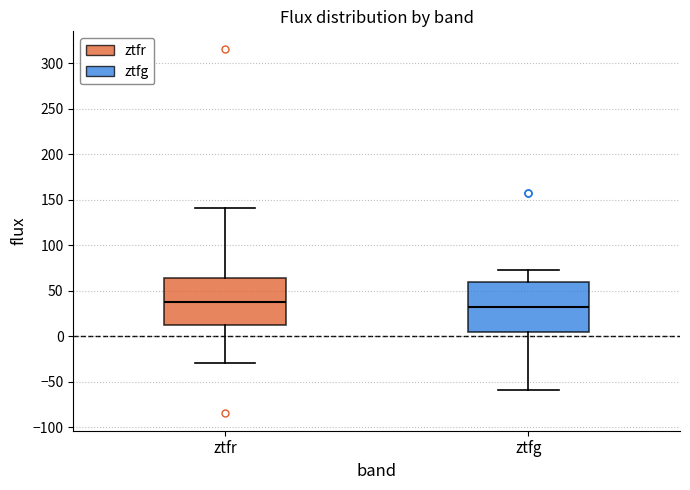

Reading left to right, read every box against the y-axis: the position of its median line, the range the box covers, and the ends of its whiskers. The values are not printed on the chart, so give them approximately, as read against the axis.

ztfr: median 40, box 10 to 65, whiskers -30 to 140
ztfg: median 30, box 5 to 60, whiskers -60 to 75